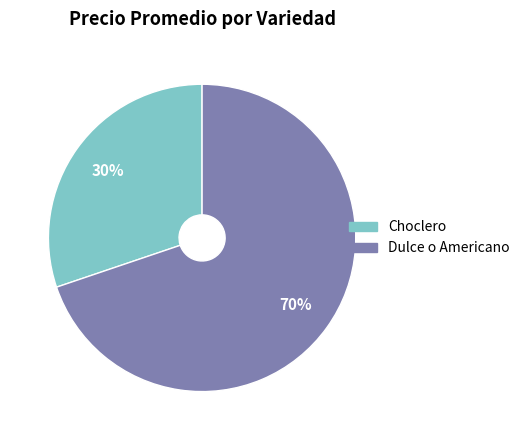

Do Dulce o Americano and Choclero together represent more than half of the pie?

Yes